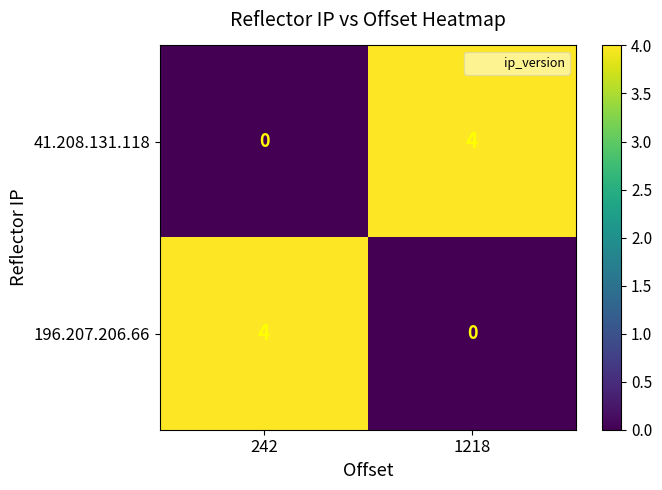

Reading left to right, list all the values displayed in this chart.

41.208.131.118: 0	4
196.207.206.66: 4	0